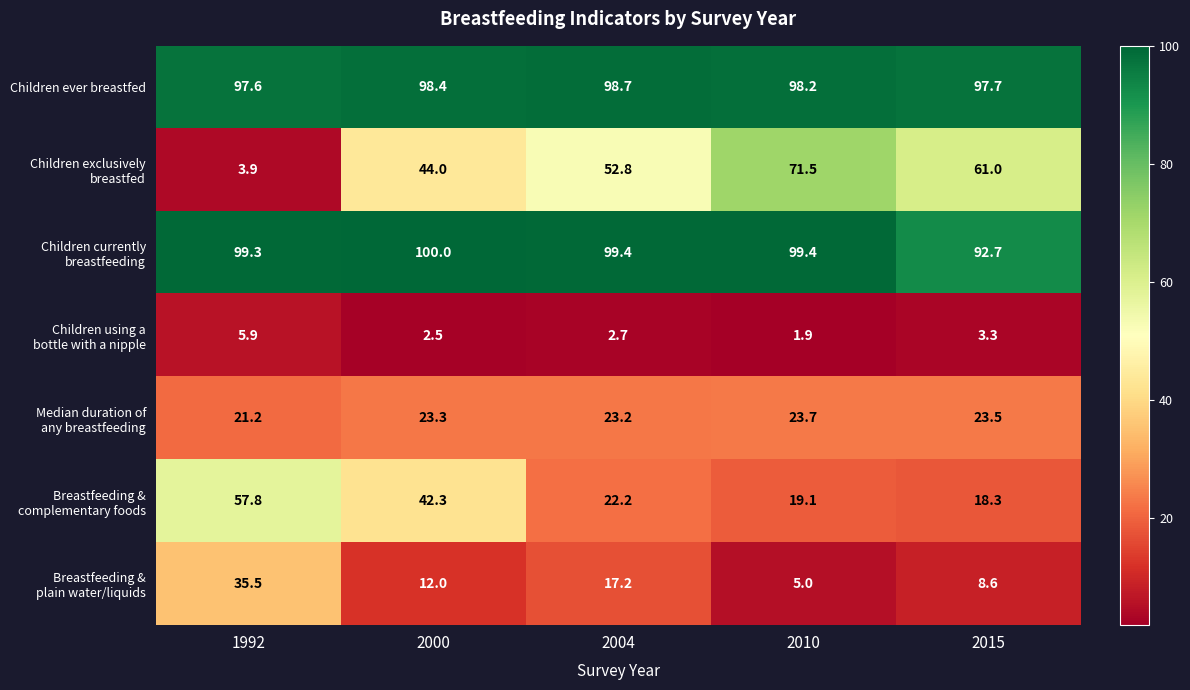

What is the approximate value of Children ever breastfed at 1992?

97.6